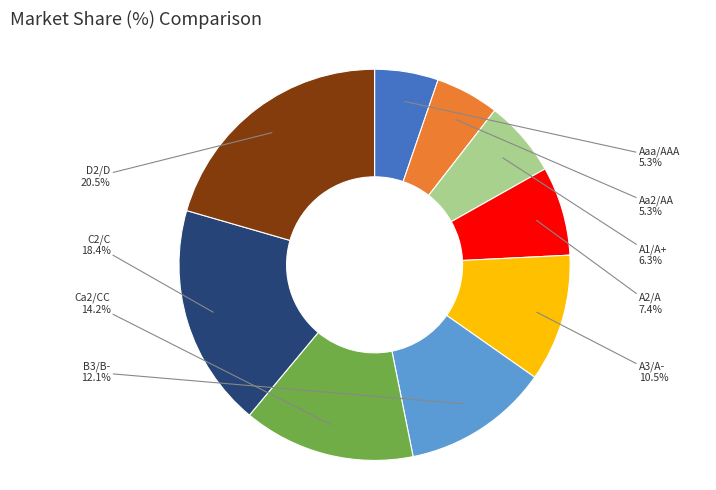

How much of the chart is everything except B3/B-?

87.9%